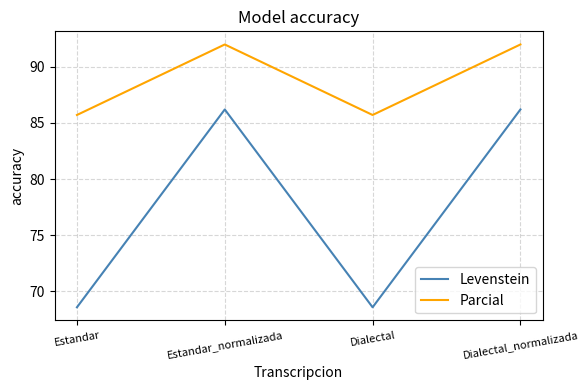

Reading left to right, transcribe all the data shown in this chart.

Levenstein: 68.6	86.2	68.6	86.2
Parcial: 85.7	92.0	85.7	92.0